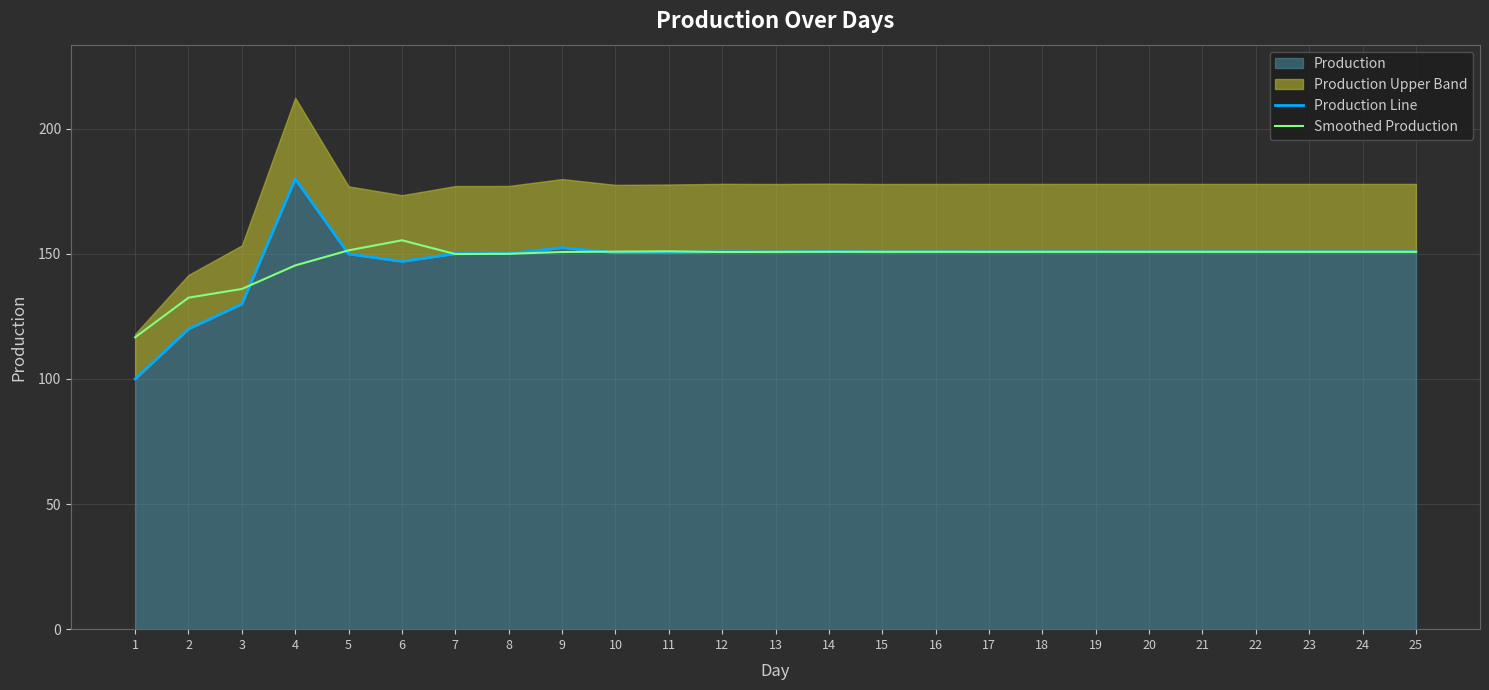

At which category is the sum across all series the highest?

4